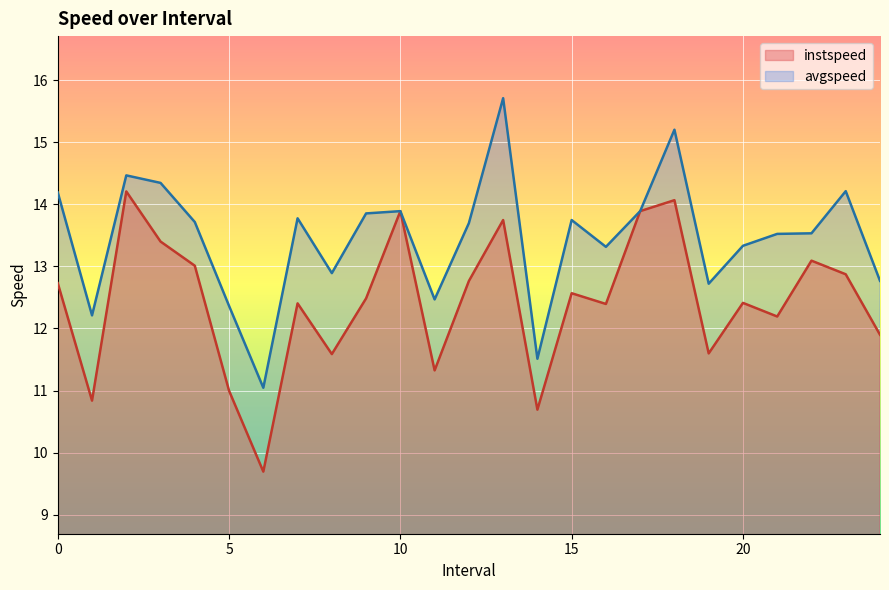

True or false: instspeed has a value of 14.1 at 18.0.

True